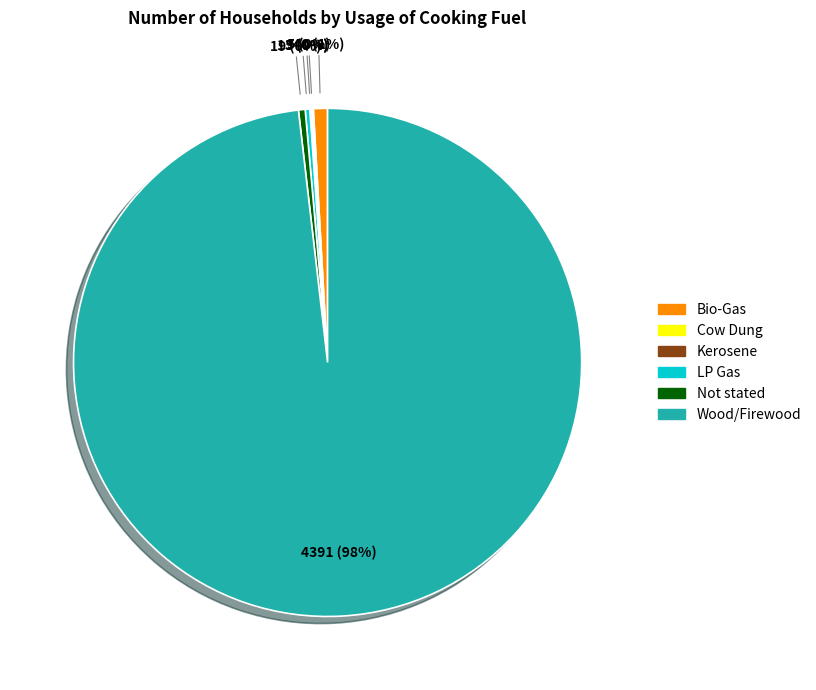

Which slice is the largest?

Wood/Firewood